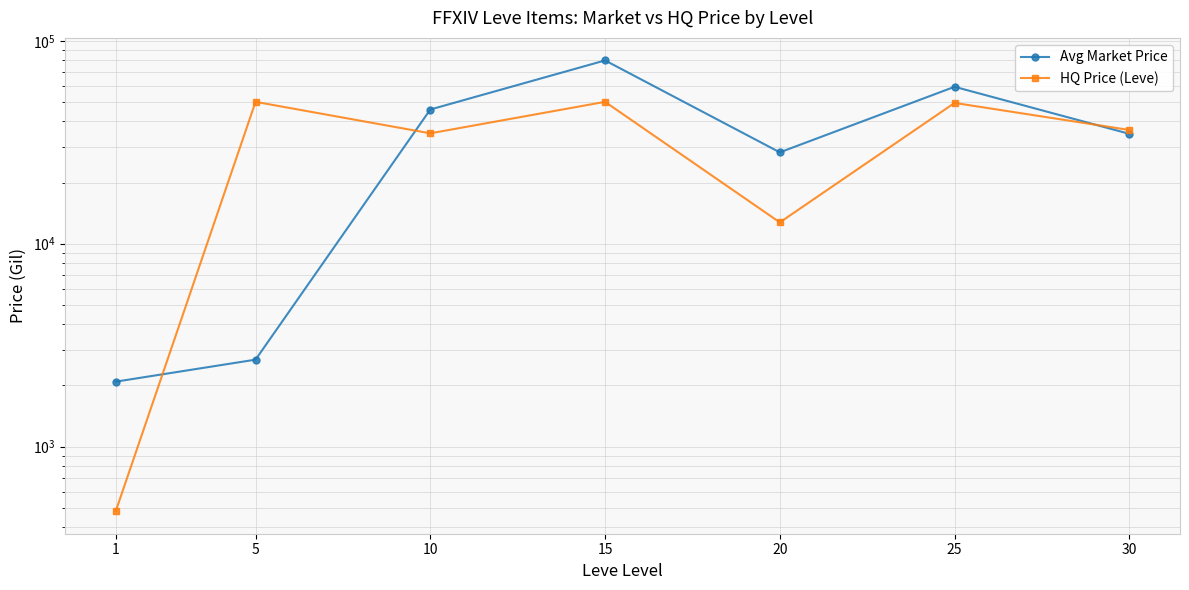

Is it true that HQ Price (Leve) equals 36331.3 at 30?

True